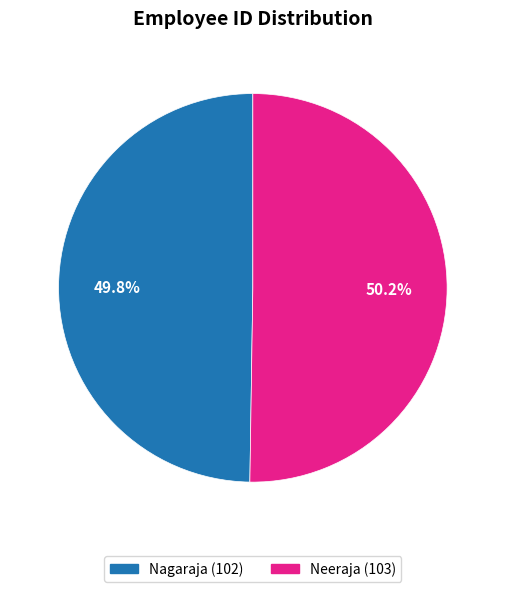

What is the ratio of the value at Nagaraja to the value at Neeraja?

1.0